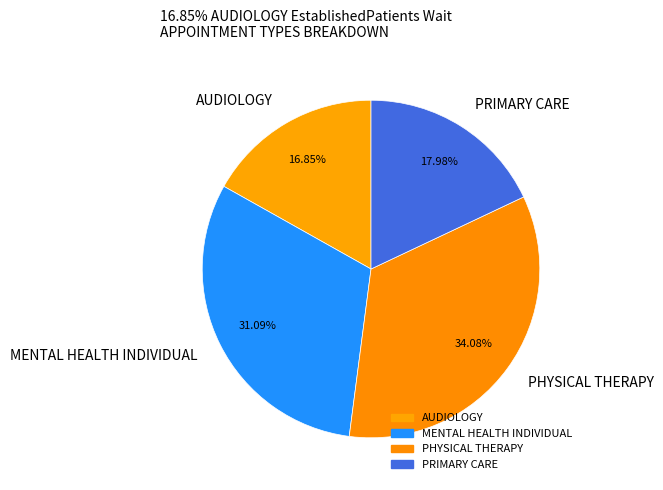

How many segments does this pie chart have?

4